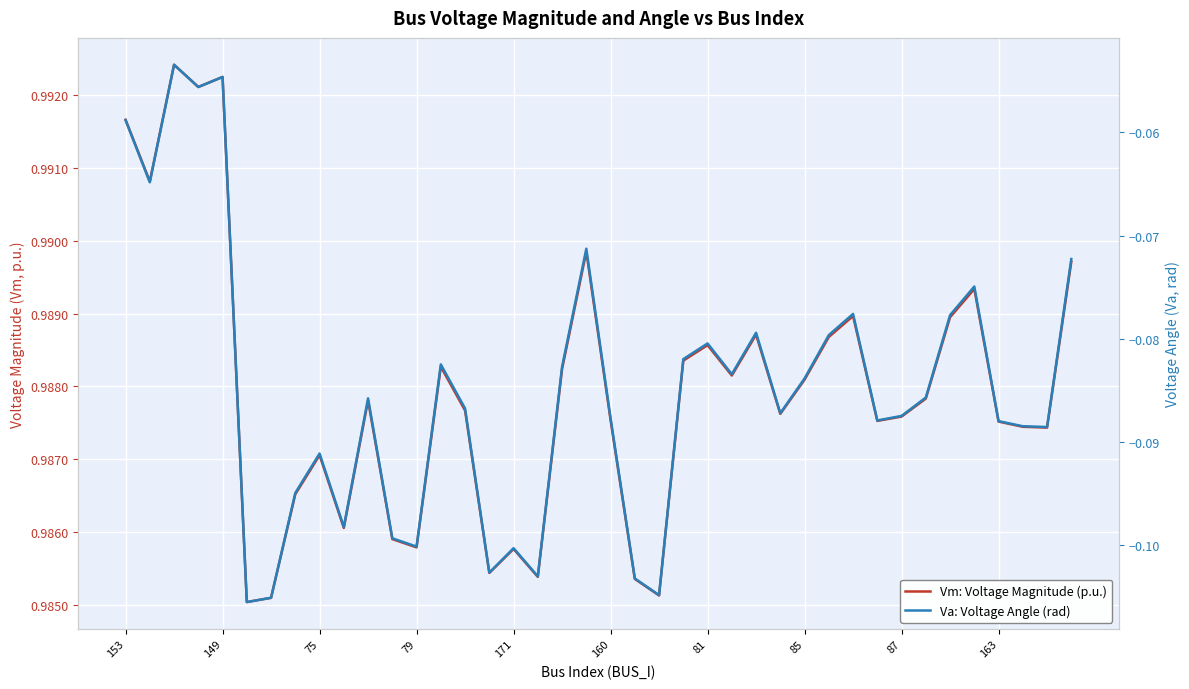

Between 79 and 85, which is larger?

85